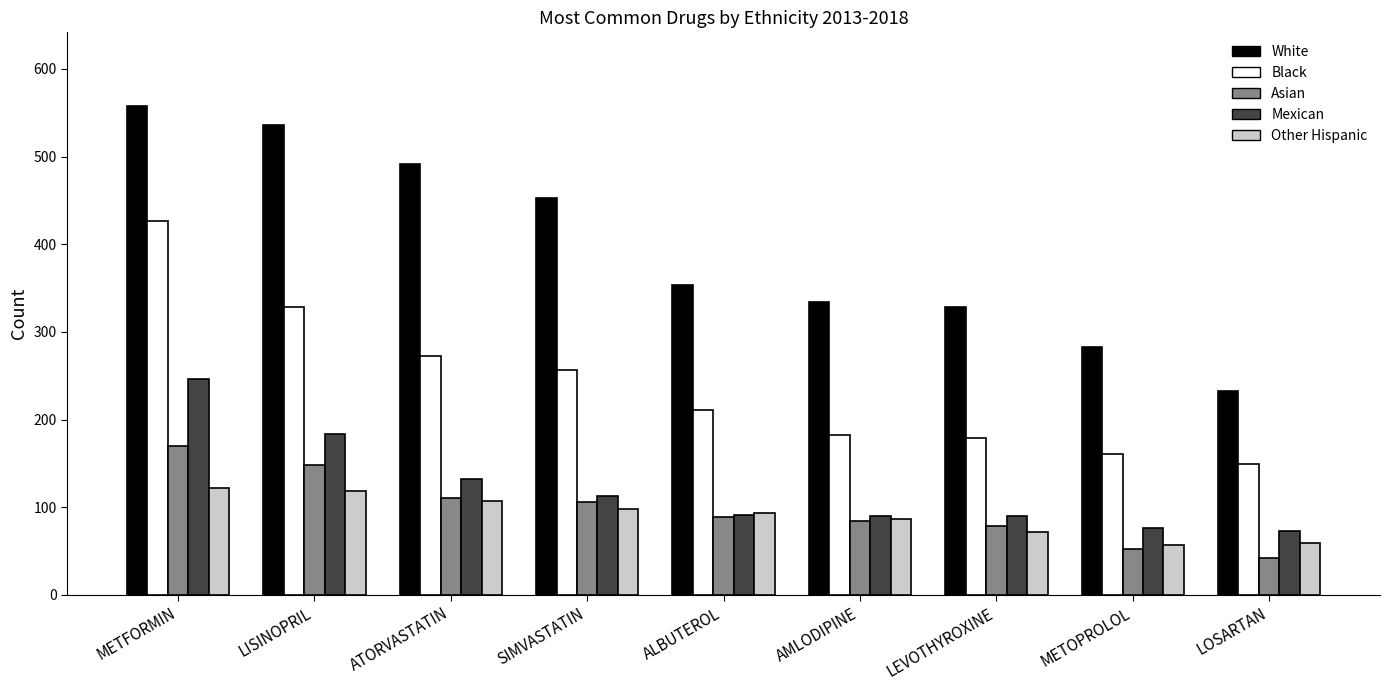

What are all the series names shown in the legend?

White, Black, Asian, Mexican, Other Hispanic